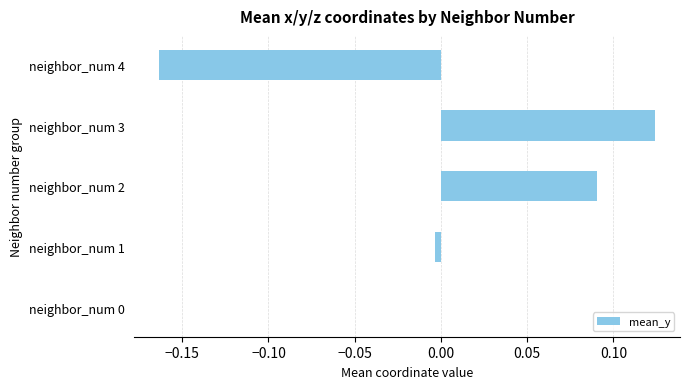

Is it true that the value at neighbor_num 0 is 0.0?

True